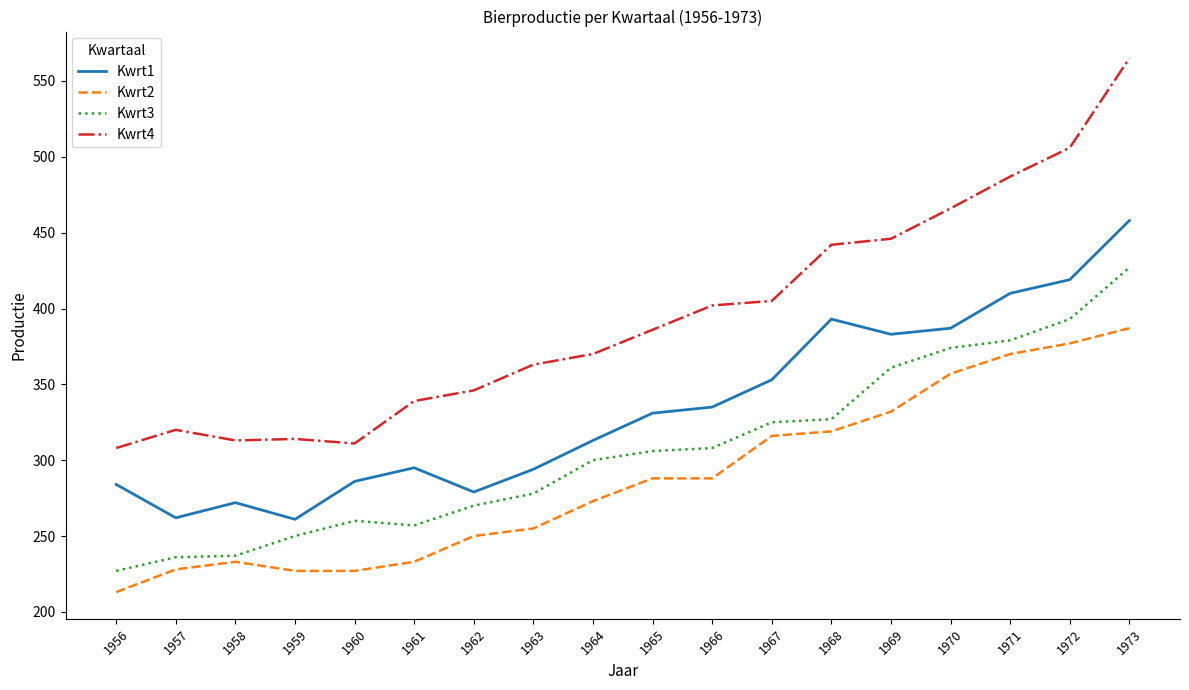

What is the approximate value of Kwrt1 at 1958, to the nearest 10?

270